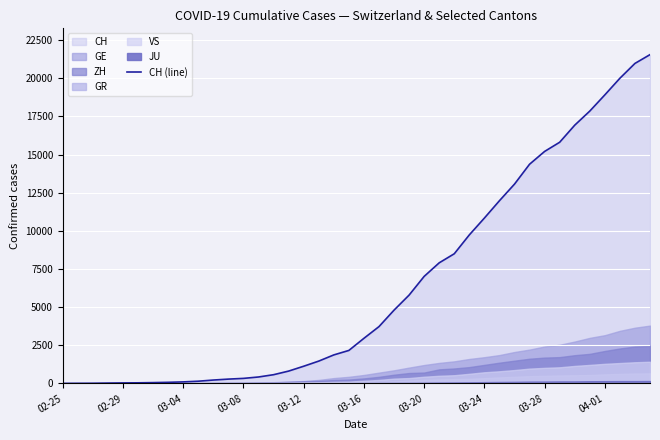

Which category has the lowest value across all series?

02-25